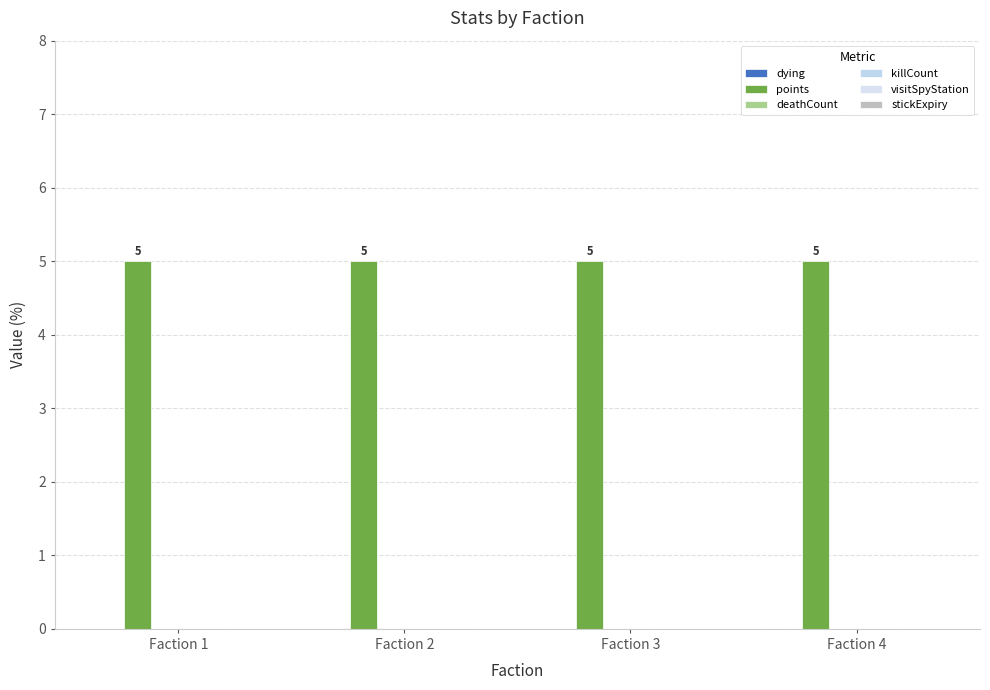

At how many categories does at least one series exceed 2?

4